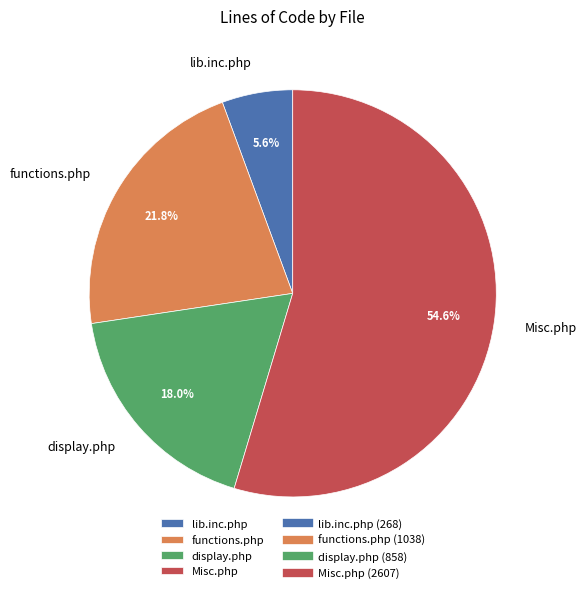

Which category has the smallest portion of the pie?

lib.inc.php